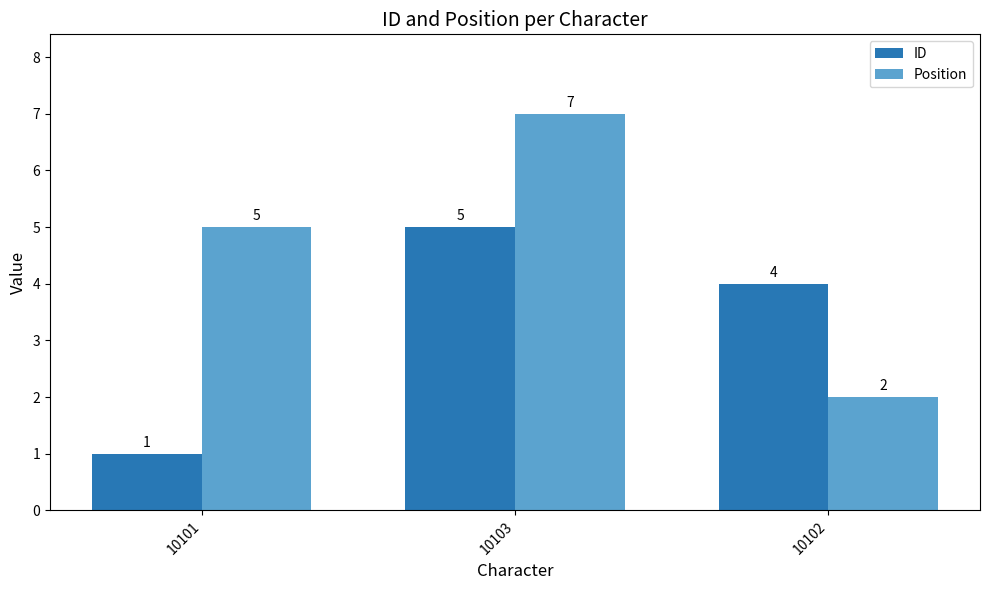

Does the chart contain any negative values?

No